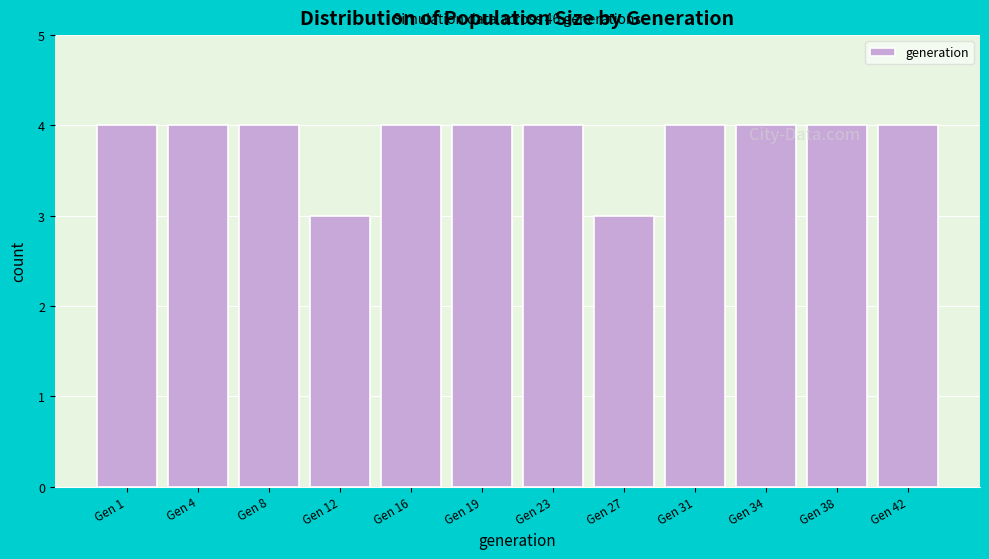

Reading right to left, what are all the values shown in this chart?

4	4	4	4	3	4	4	4	3	4	4	4